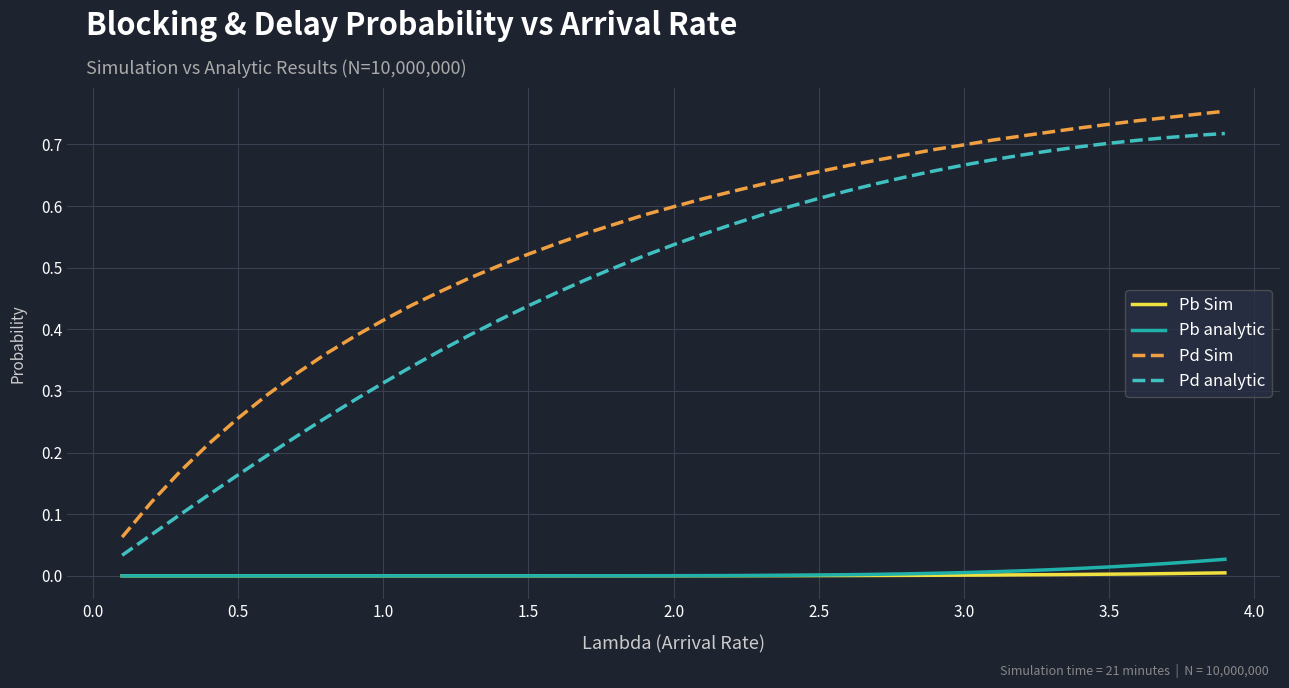

Which series has the widest spread of values?

Pd Sim